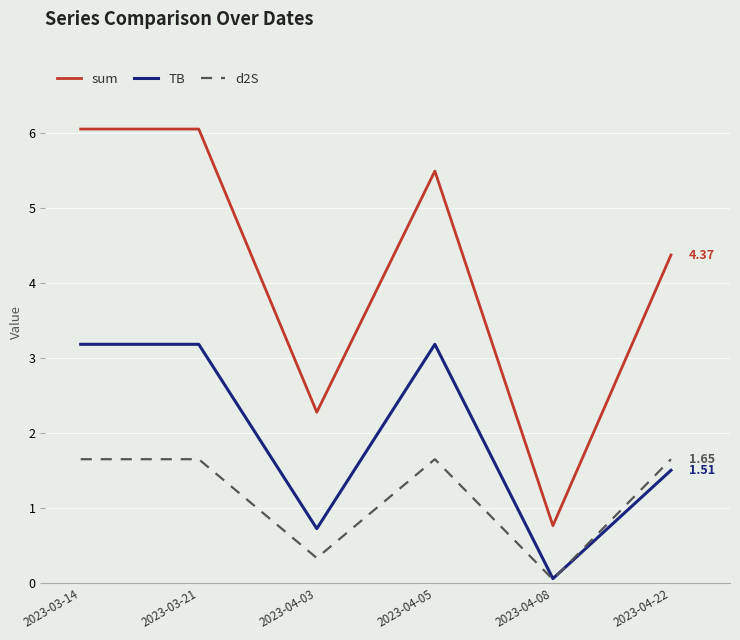

Where is d2S nearest to the value 0?

2023-04-08